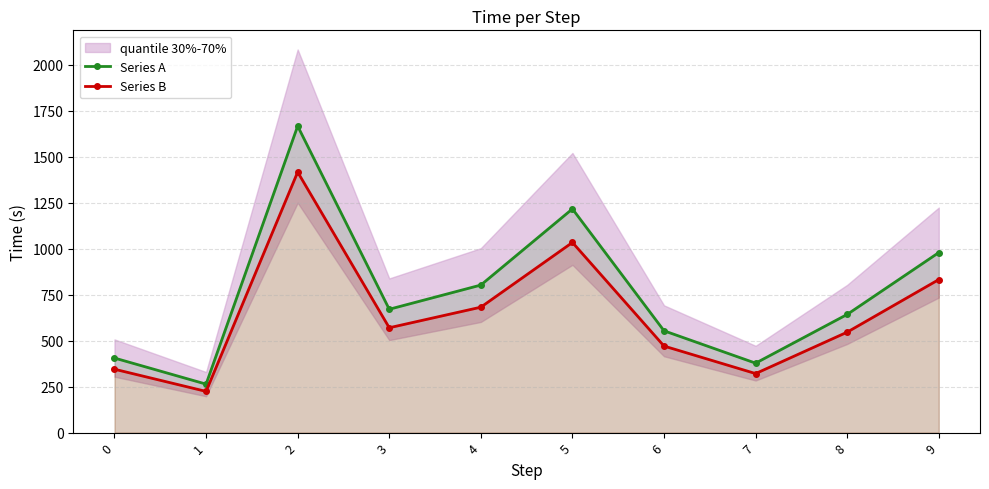

Is this an area chart (filled region under the line)?

No